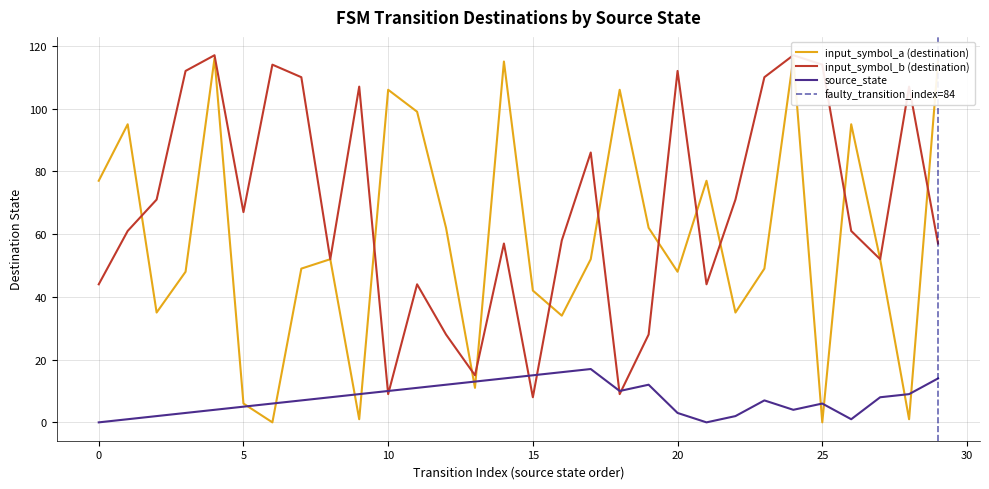

Reading left to right, what are all the values shown in this chart?

input_symbol_a (destination): 77	95	35	48	116	6	0	49	52	1	106	99	62	11	115	42	34	52	106	62	48	77	35	49	116	0	95	52	1	115
input_symbol_b (destination): 44	61	71	112	117	67	114	110	52	107	9	44	28	15	57	8	58	86	9	28	112	44	71	110	117	114	61	52	107	57
source_state: 0	1	2	3	4	5	6	7	8	9	10	11	12	13	14	15	16	17	10	12	3	0	2	7	4	6	1	8	9	14